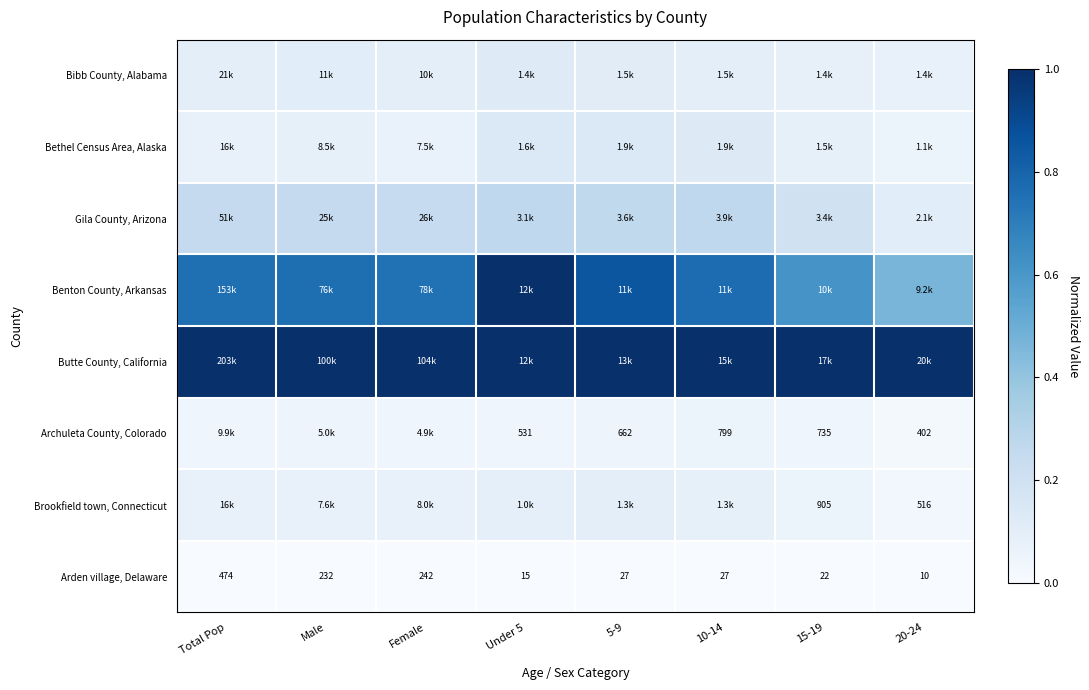

Which has a higher value, Male or Female?

Male